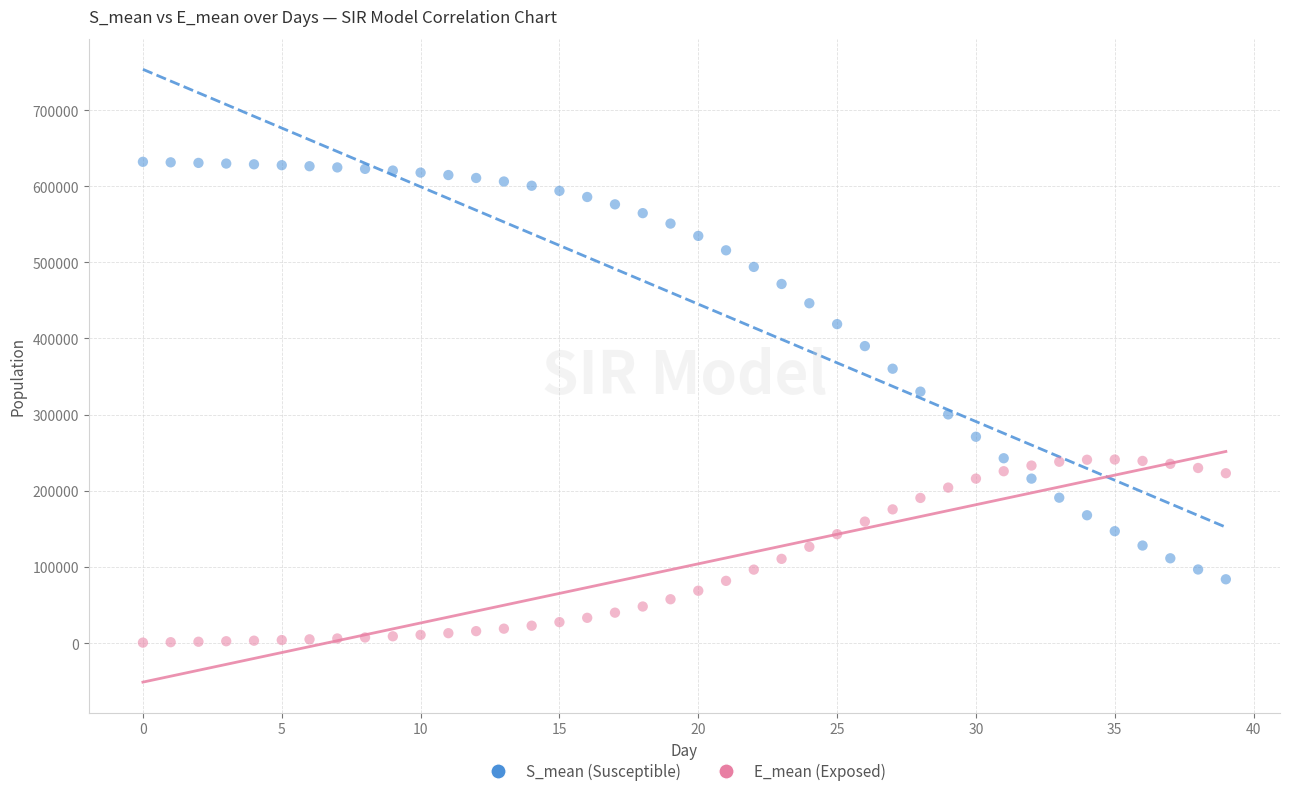

Which series contains the highest Y value?

S_mean (Susceptible)